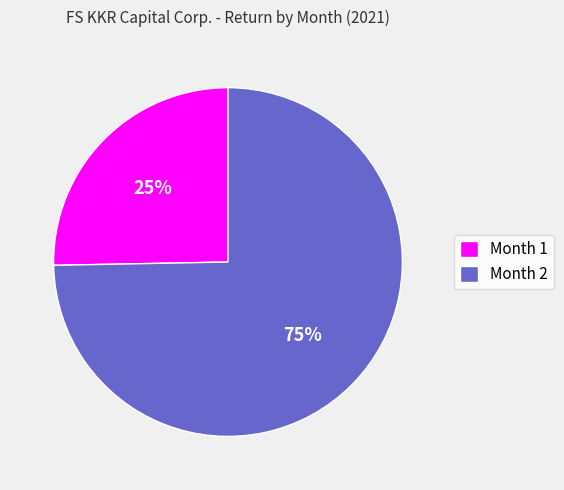

Rank the categories by value from lowest to highest.

Month 1, Month 2